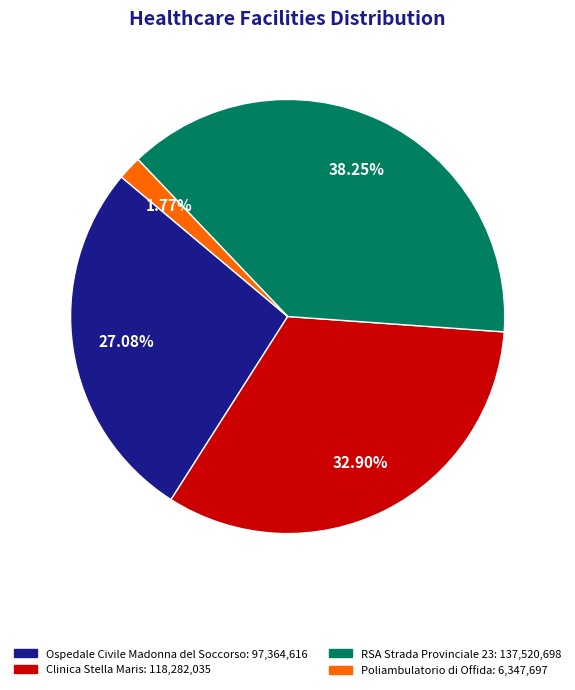

What is the ratio of the value at Clinica Stella Maris to the value at Poliambulatorio di Offida?

18.6